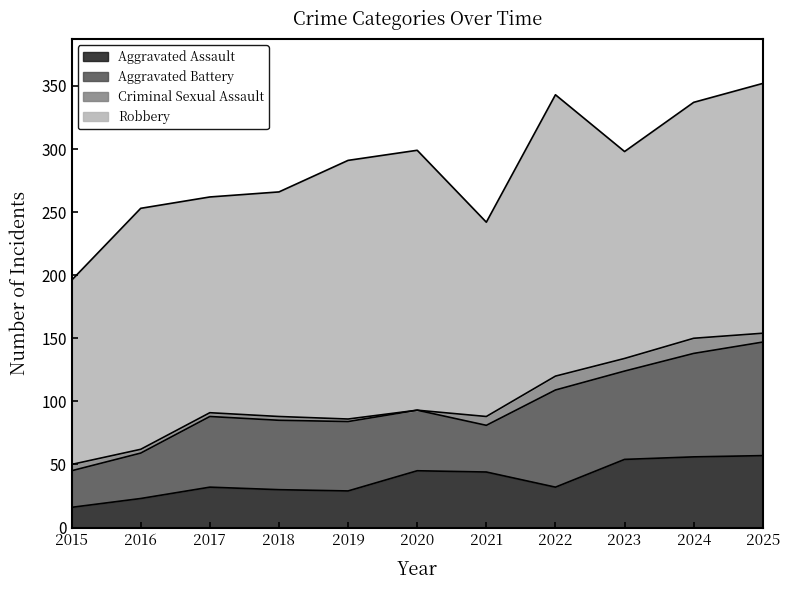

True or false: Aggravated Assault has more than 0 interior local peaks.

True